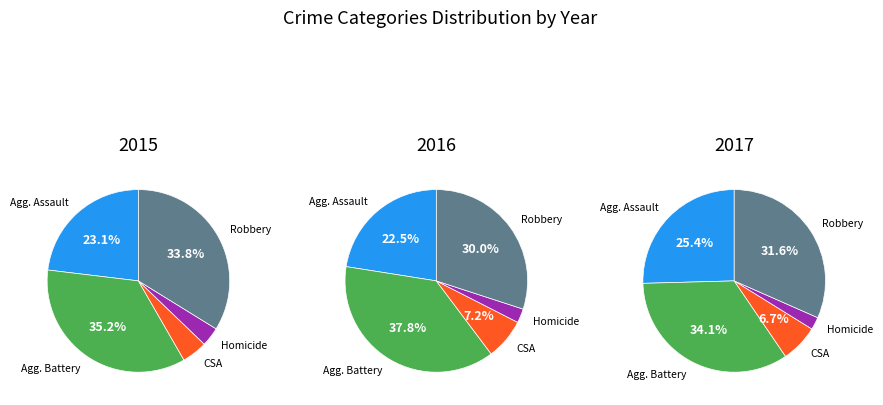

What portion of the pie excludes Robbery?

66.2%